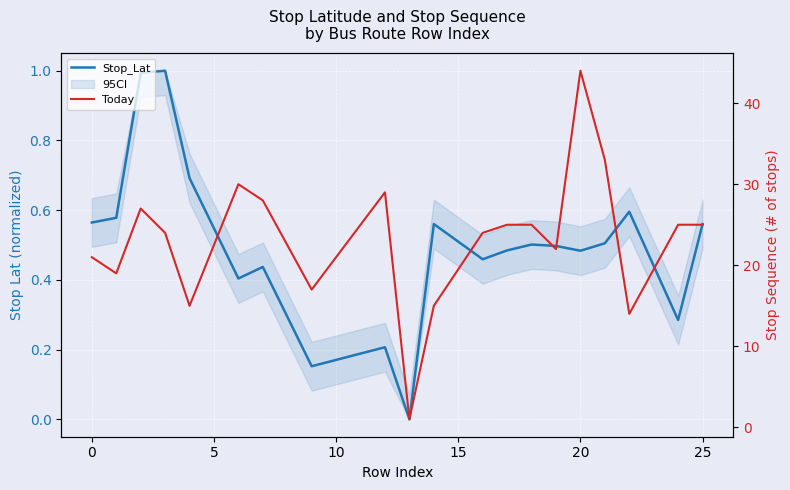

What is the approximate value of Stop_Lat at 0?

0.6